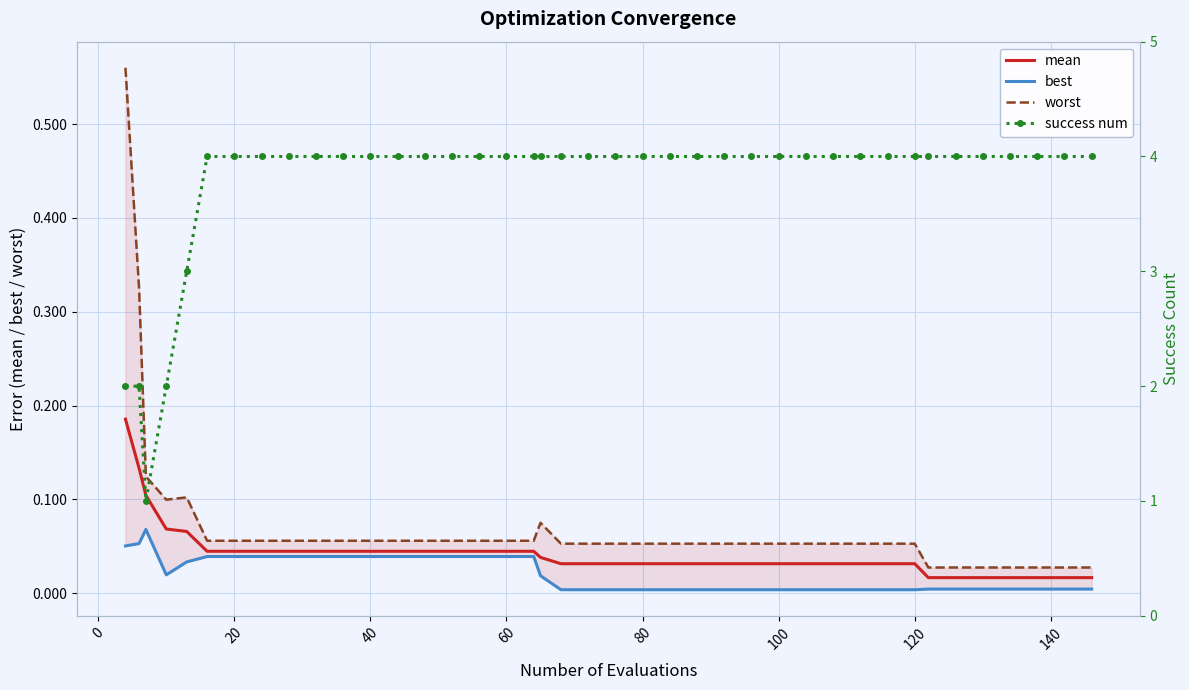

Reading left to right, extract all data points from this chart.

mean: 0.2	0.1	0.1	0.1	0.1	0.0	0.0	0.0	0.0	0.0	0.0	0.0	0.0	0.0	0.0	0.0	0.0	0.0	0.0	0.0	0.0	0.0	0.0	0.0	0.0	0.0	0.0	0.0	0.0	0.0	0.0	0.0	0.0	0.0	0.0	0.0	0.0	0.0	0.0	0.0
best: 0.1	0.1	0.1	0.0	0.0	0.0	0.0	0.0	0.0	0.0	0.0	0.0	0.0	0.0	0.0	0.0	0.0	0.0	0.0	0.0	0.0	0.0	0.0	0.0	0.0	0.0	0.0	0.0	0.0	0.0	0.0	0.0	0.0	0.0	0.0	0.0	0.0	0.0	0.0	0.0
worst: 0.6	0.3	0.1	0.1	0.1	0.1	0.1	0.1	0.1	0.1	0.1	0.1	0.1	0.1	0.1	0.1	0.1	0.1	0.1	0.1	0.1	0.1	0.1	0.1	0.1	0.1	0.1	0.1	0.1	0.1	0.1	0.1	0.1	0.0	0.0	0.0	0.0	0.0	0.0	0.0
success num: 2.0	2.0	1.0	2.0	3.0	4.0	4.0	4.0	4.0	4.0	4.0	4.0	4.0	4.0	4.0	4.0	4.0	4.0	4.0	4.0	4.0	4.0	4.0	4.0	4.0	4.0	4.0	4.0	4.0	4.0	4.0	4.0	4.0	4.0	4.0	4.0	4.0	4.0	4.0	4.0